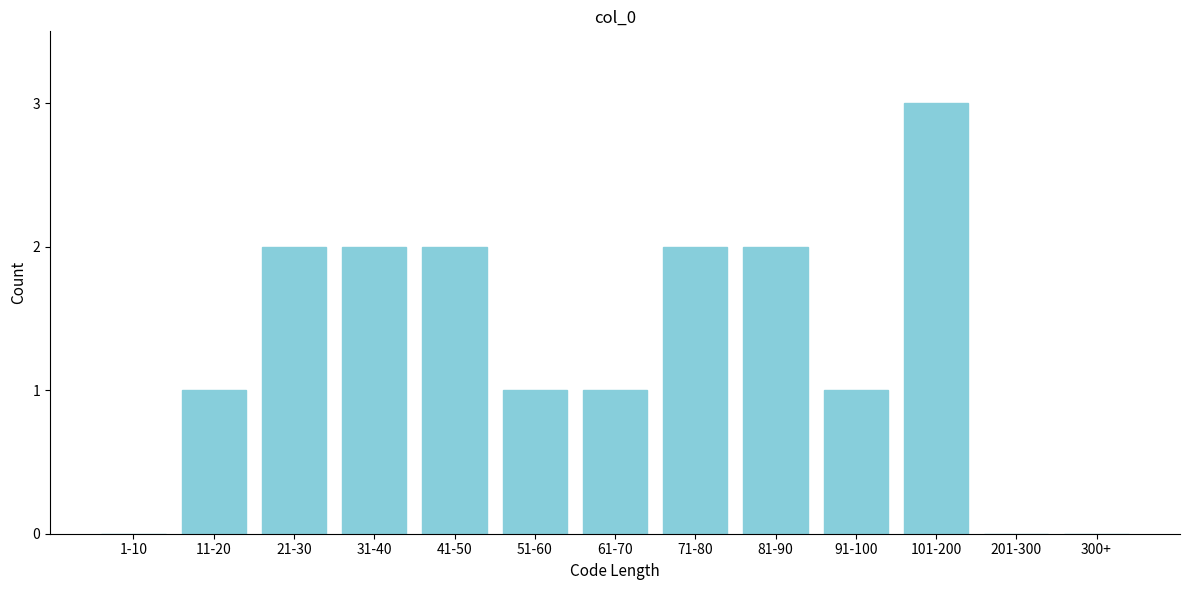

Reading left to right, list all the values displayed in this chart.

1-10=0	11-20=1	21-30=2	31-40=2	41-50=2	51-60=1	61-70=1	71-80=2	81-90=2	91-100=1	101-200=3	201-300=0	300+=0